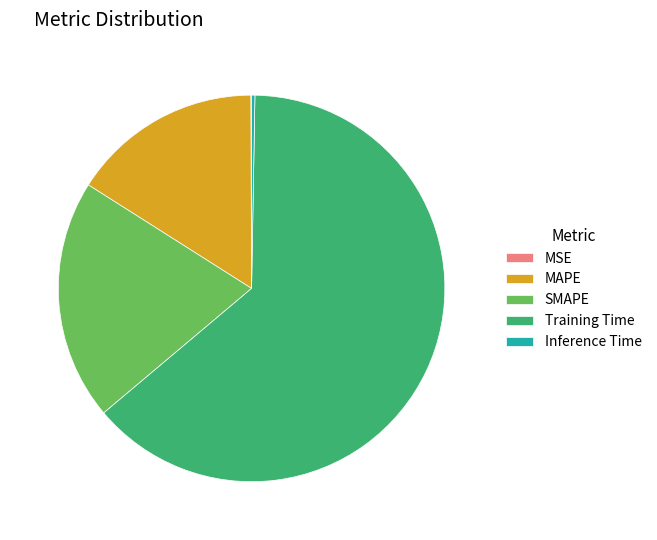

Which has a higher value, Training Time or SMAPE?

Training Time